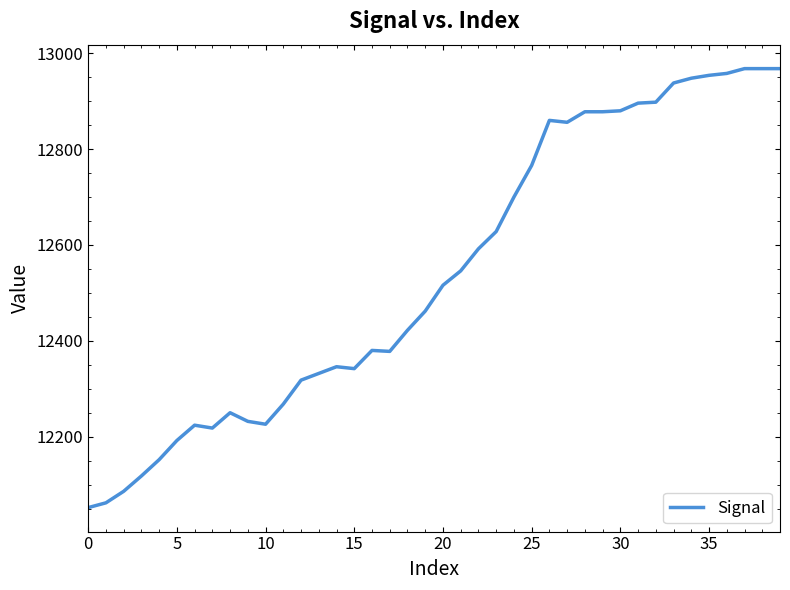

What is the minimum value shown in the chart?

12052